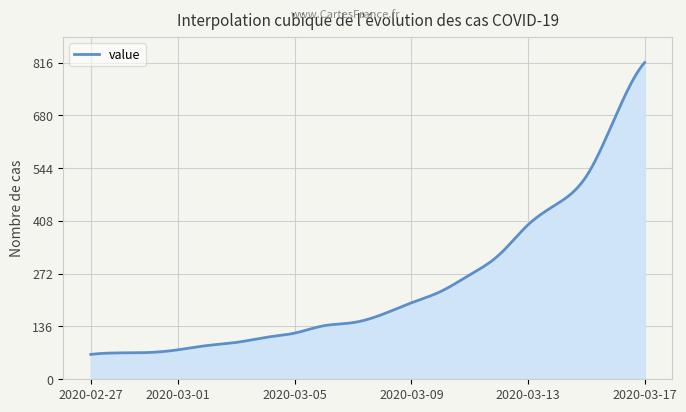

What is the greatest value displayed?

816.0